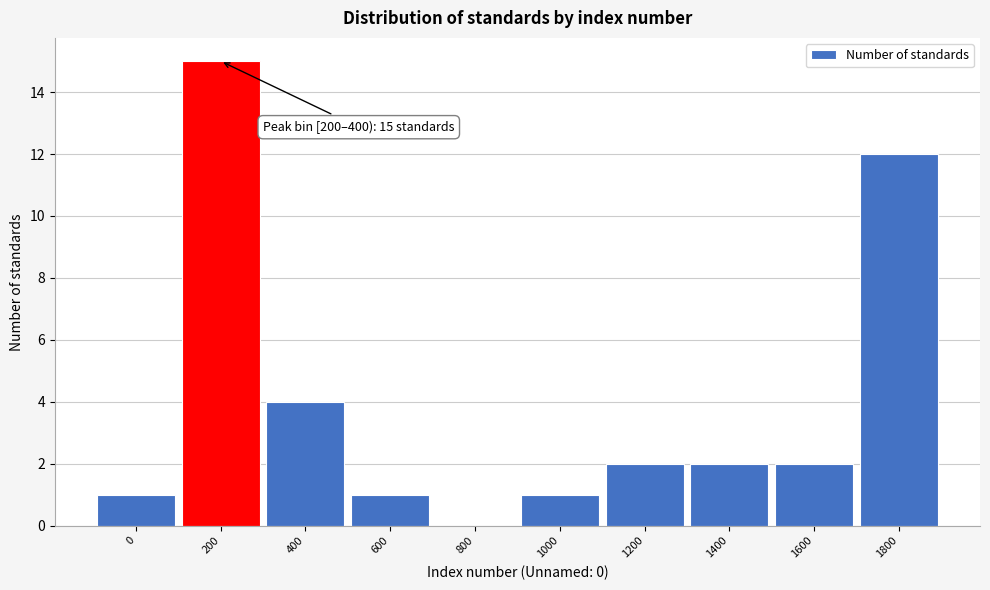

Reading left to right, extract all data points from this chart.

0=1	200=15	400=4	600=1	800=0	1000=1	1200=2	1400=2	1600=2	1800=12